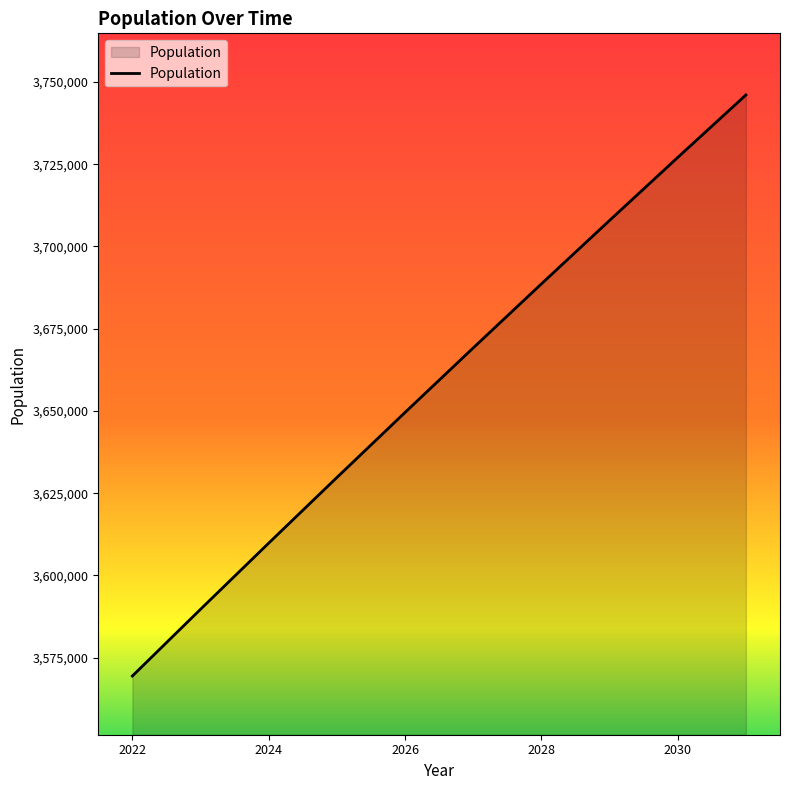

What is the minimum value shown in the chart?

3569425.2